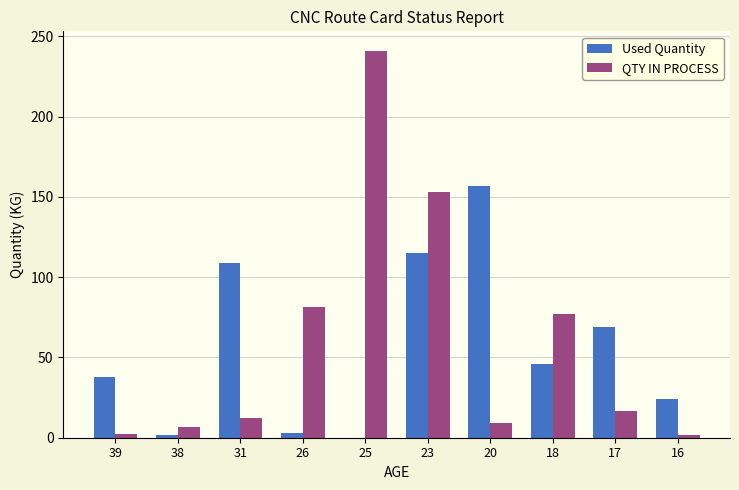

Which label corresponds to the largest value in the chart?

25